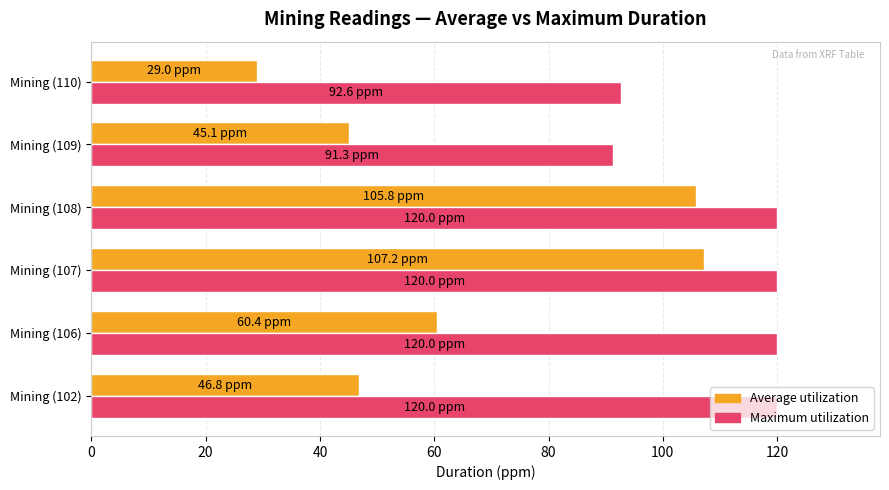

Which series has the largest total across all categories?

Maximum utilization